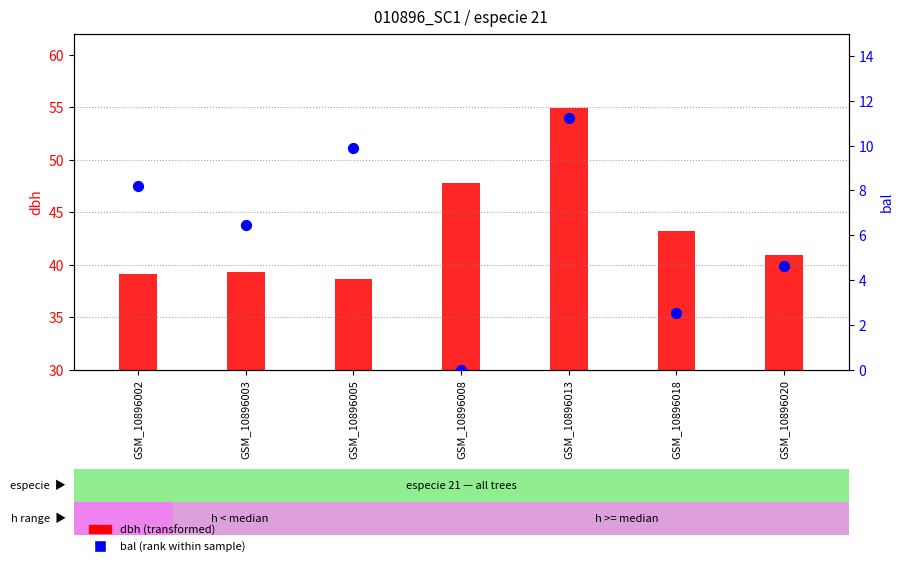

What is the total value across all series at GSM_10896008?

47.8